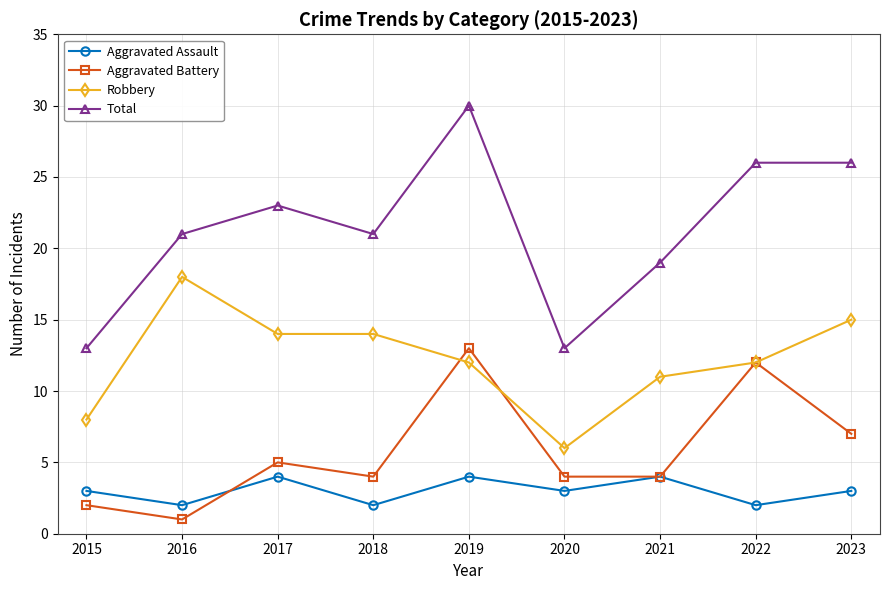

Is the value of Aggravated Battery at 2020 greater than the value of Robbery at 2018?

No